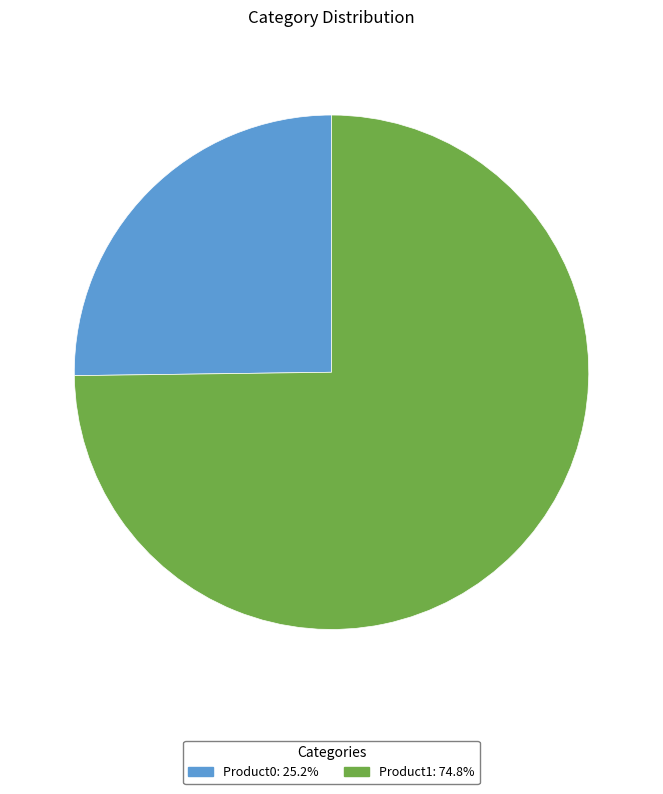

Count the number of slices in the pie.

2